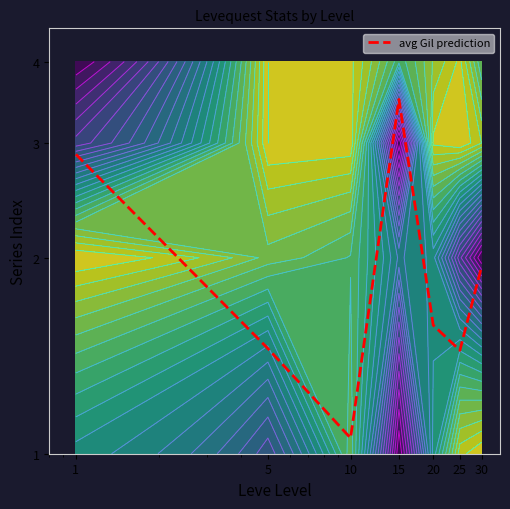

Reading left to right, what are all the values shown in this chart?

2.9	1.5	1.1	3.5	1.6	1.4	1.9